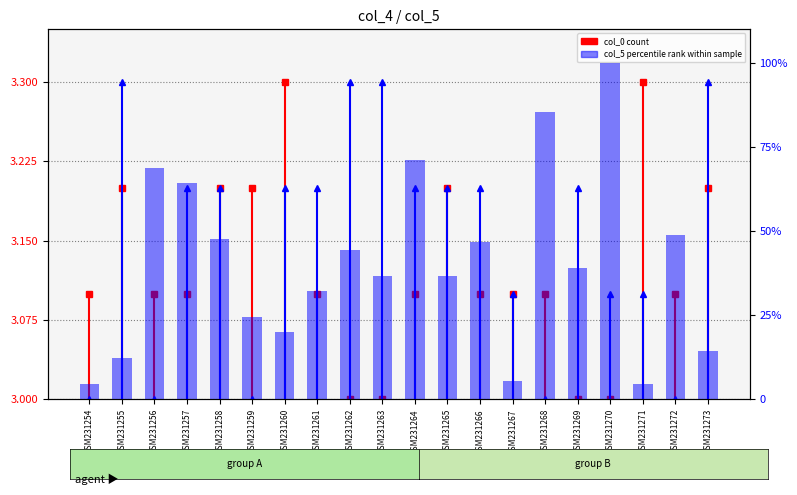

What is the greatest value displayed?

100.0